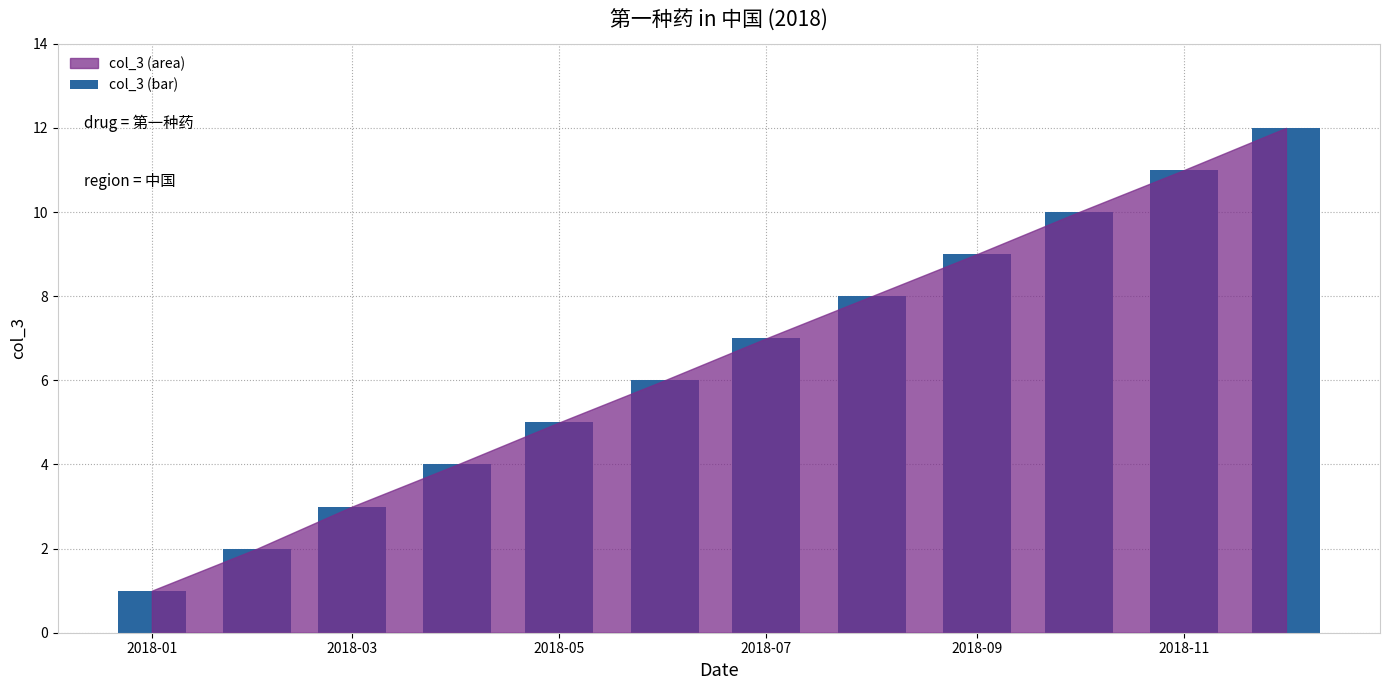

How many values are below 7?

6